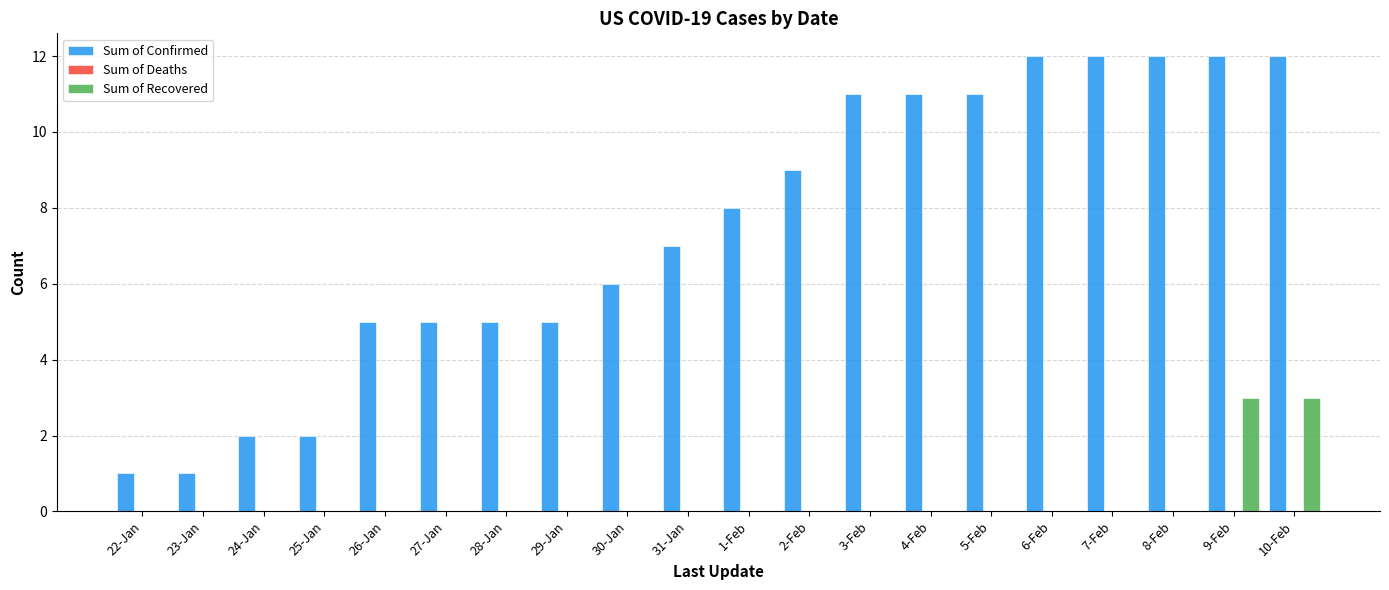

The Sum of Confirmed series shows 1 at 22-Jan. True or false?

True